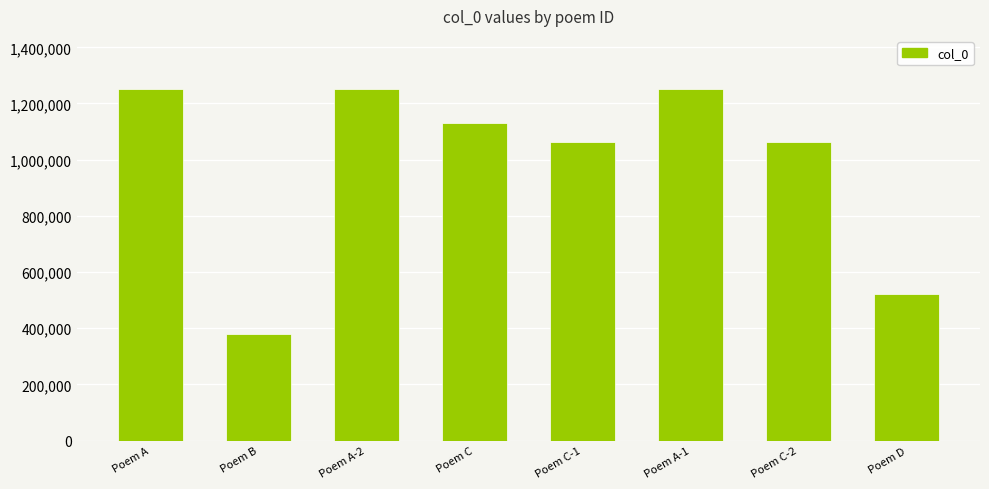

What is the average value?

989067